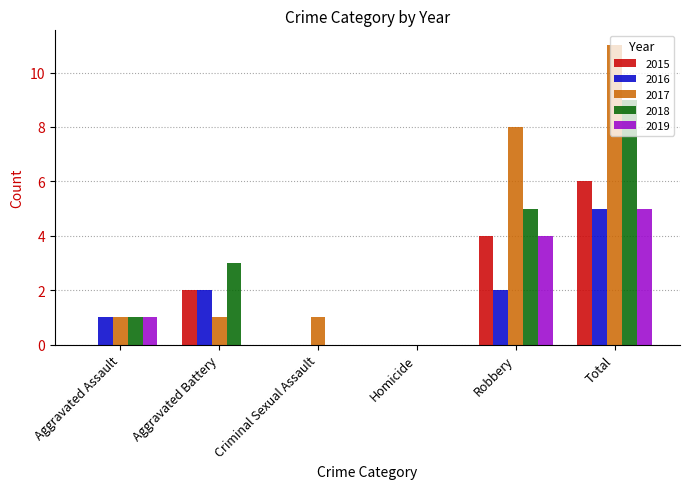

What are all the series names shown in the legend?

2015, 2016, 2017, 2018, 2019